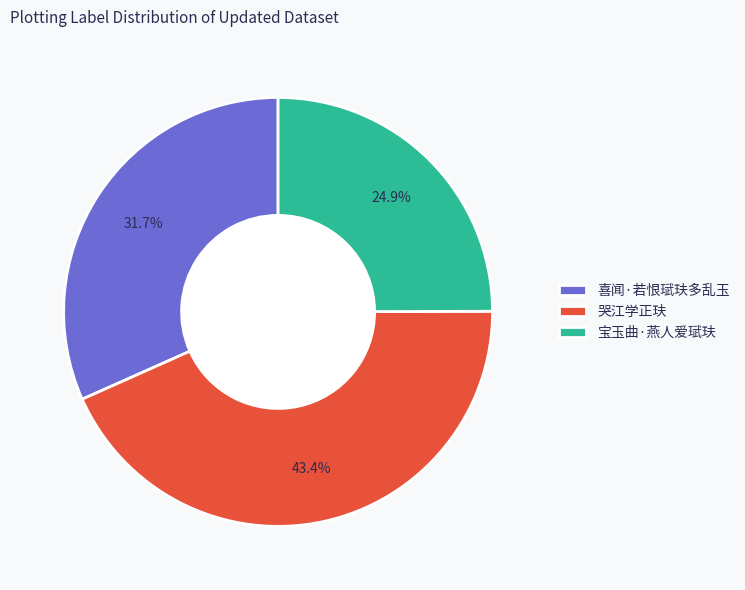

To the nearest percent, what is the difference between the 喜闻·若恨珷玞多乱玉 and 宝玉曲·燕人爱珷玞 slice percentages?

7%